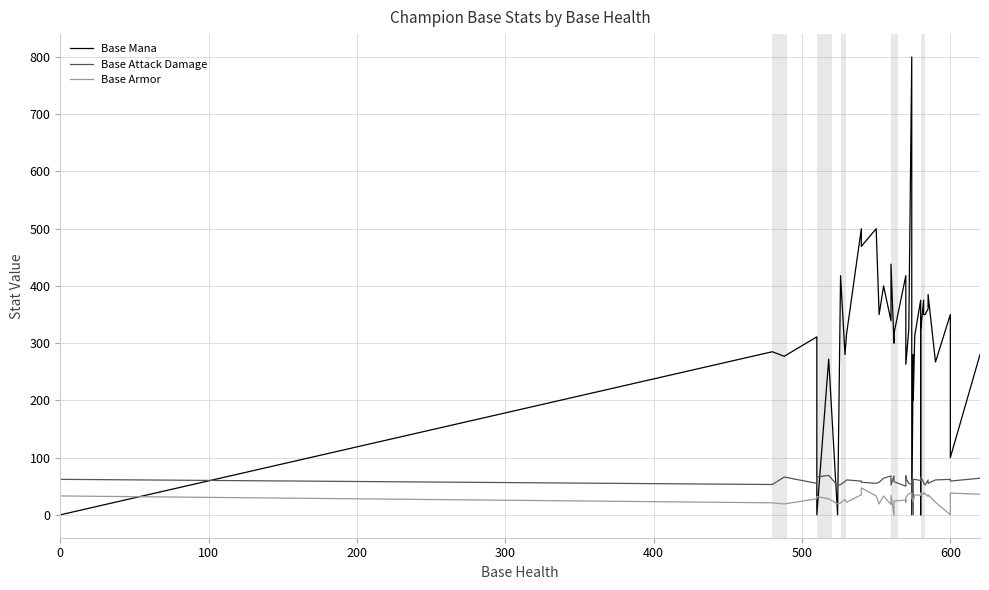

Which series ends up on top after the final intersection of Base Mana and Base Attack Damage?

Base Mana